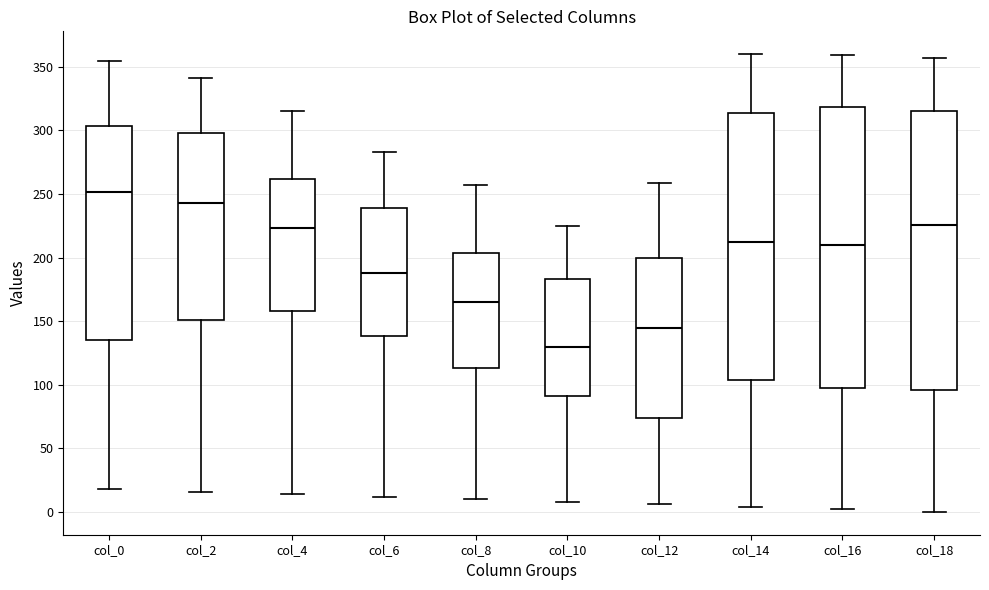

Reading left to right, read every box against the y-axis: the position of its median line, the range the box covers, and the ends of its whiskers. The values are not printed on the chart, so give them approximately, as read against the axis.

col_0: median 250, box 135 to 305, whiskers 20 to 355
col_2: median 245, box 150 to 300, whiskers 15 to 340
col_4: median 225, box 160 to 260, whiskers 15 to 315
col_6: median 190, box 140 to 240, whiskers 10 to 285
col_8: median 165, box 115 to 205, whiskers 10 to 255
col_10: median 130, box 90 to 185, whiskers 10 to 225
col_12: median 145, box 75 to 200, whiskers 5 to 260
col_14: median 210, box 105 to 315, whiskers 5 to 360
col_16: median 210, box 100 to 320, whiskers 0 to 360
col_18: median 225, box 95 to 315, whiskers 0 to 355